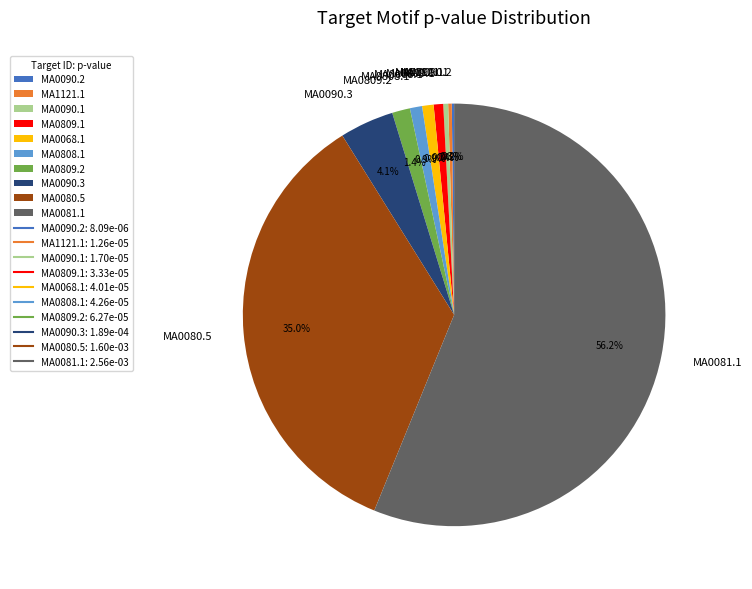

To the nearest percent, what is the difference between the largest and smallest slice percentages?

56%